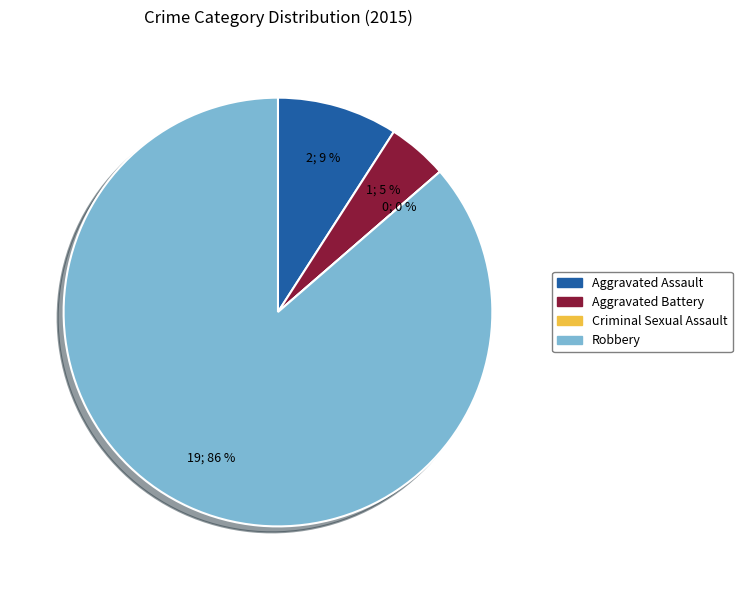

Is it true that Criminal Sexual Assault is 1% of the pie?

False